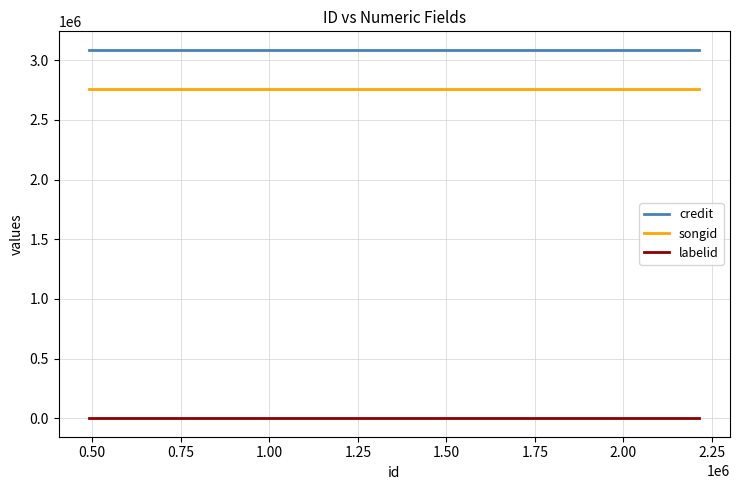

Reading left to right, what are all the values shown in this chart?

credit: 3086702	3086702	3086702	3086702	3086702
songid: 2756641	2756641	2756641	2756641	2756641
labelid: -1	-1	-1	-1	-1